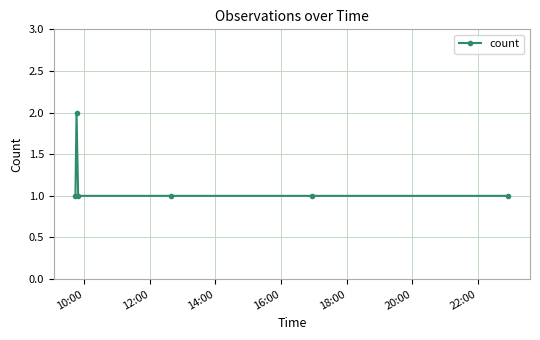

What is the value of the 4th point from the left?

1